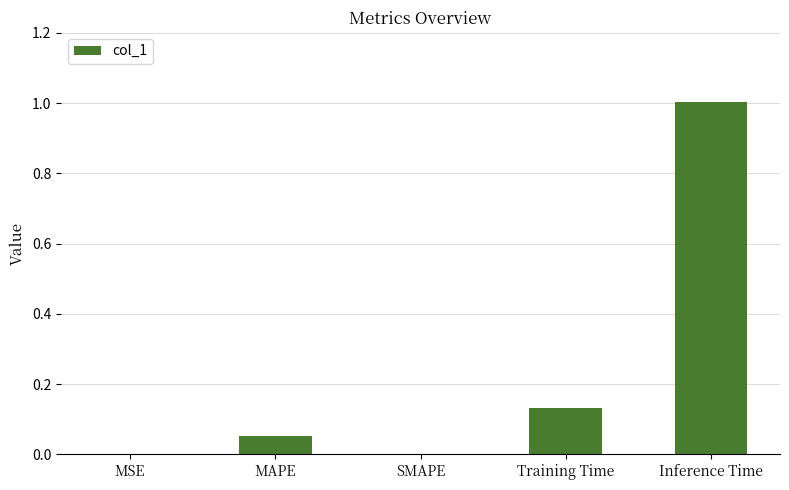

What is the greatest value displayed?

1.0